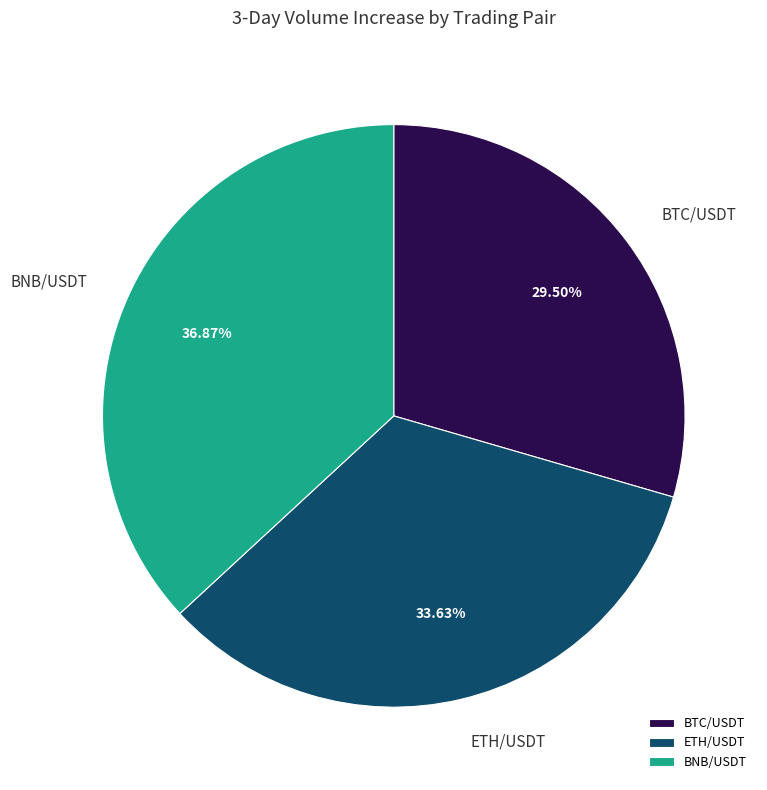

What is the ratio of the value at ETH/USDT to the value at BTC/USDT?

1.1